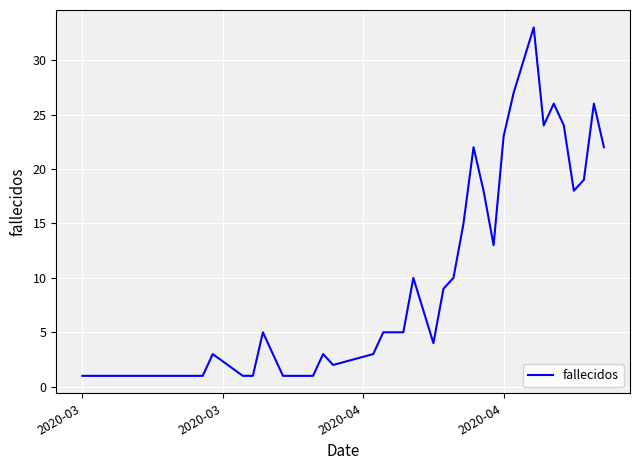

What is the difference between the maximum and minimum values?

32